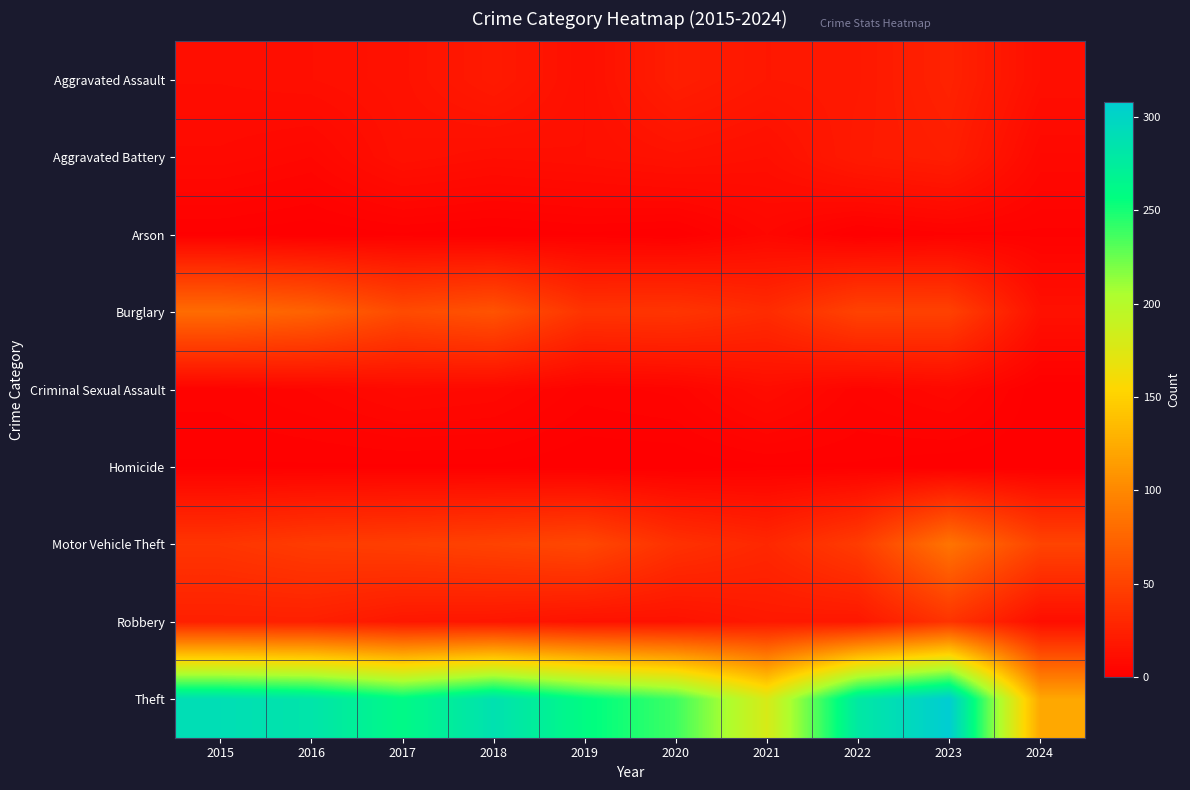

Reading left to right, transcribe all the data shown in this chart.

Aggravated Assault: 2015=11	2016=12	2017=14	2018=20	2019=12	2020=23	2021=18	2022=19	2023=26	2024=12
Aggravated Battery: 2015=8	2016=6	2017=13	2018=11	2019=12	2020=14	2021=12	2022=20	2023=23	2024=7
Arson: 2015=1	2016=0	2017=1	2018=0	2019=1	2020=0	2021=6	2022=0	2023=2	2024=2
Burglary: 2015=80	2016=73	2017=56	2018=62	2019=39	2020=40	2021=33	2022=50	2023=49	2024=13
Criminal Sexual Assault: 2015=3	2016=5	2017=8	2018=7	2019=3	2020=4	2021=10	2022=4	2023=7	2024=0
Homicide: 2015=1	2016=1	2017=1	2018=1	2019=0	2020=0	2021=1	2022=1	2023=0	2024=0
Motor Vehicle Theft: 2015=40	2016=45	2017=47	2018=50	2019=54	2020=37	2021=30	2022=45	2023=86	2024=51
Robbery: 2015=24	2016=24	2017=18	2018=17	2019=14	2020=14	2021=19	2022=18	2023=39	2024=11
Theft: 2015=290	2016=283	2017=261	2018=287	2019=259	2020=238	2021=179	2022=279	2023=308	2024=122